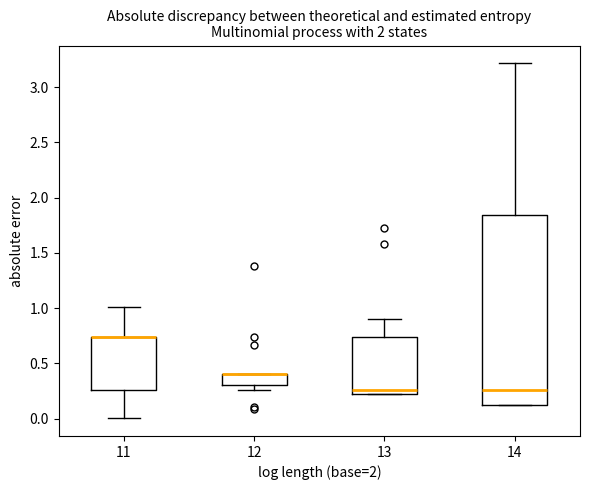

Reading left to right, transcribe this box plot: for each box, give where its median line is, the range the box spans, and where its two whiskers end, as read against the y-axis. The values are not printed on the chart, so give them approximately, as read against the axis.

11: median 0.75 (drawn on the box's upper edge), box 0.25 to 0.75, whiskers 0.00 to 1.00
12: median 0.40 (drawn on the box's upper edge), box 0.30 to 0.40, whiskers 0.25 to 0.40
13: median 0.25, box 0.20 to 0.75, whiskers 0.20 to 0.90
14: median 0.25, box 0.10 to 1.85, whiskers 0.10 to 3.20